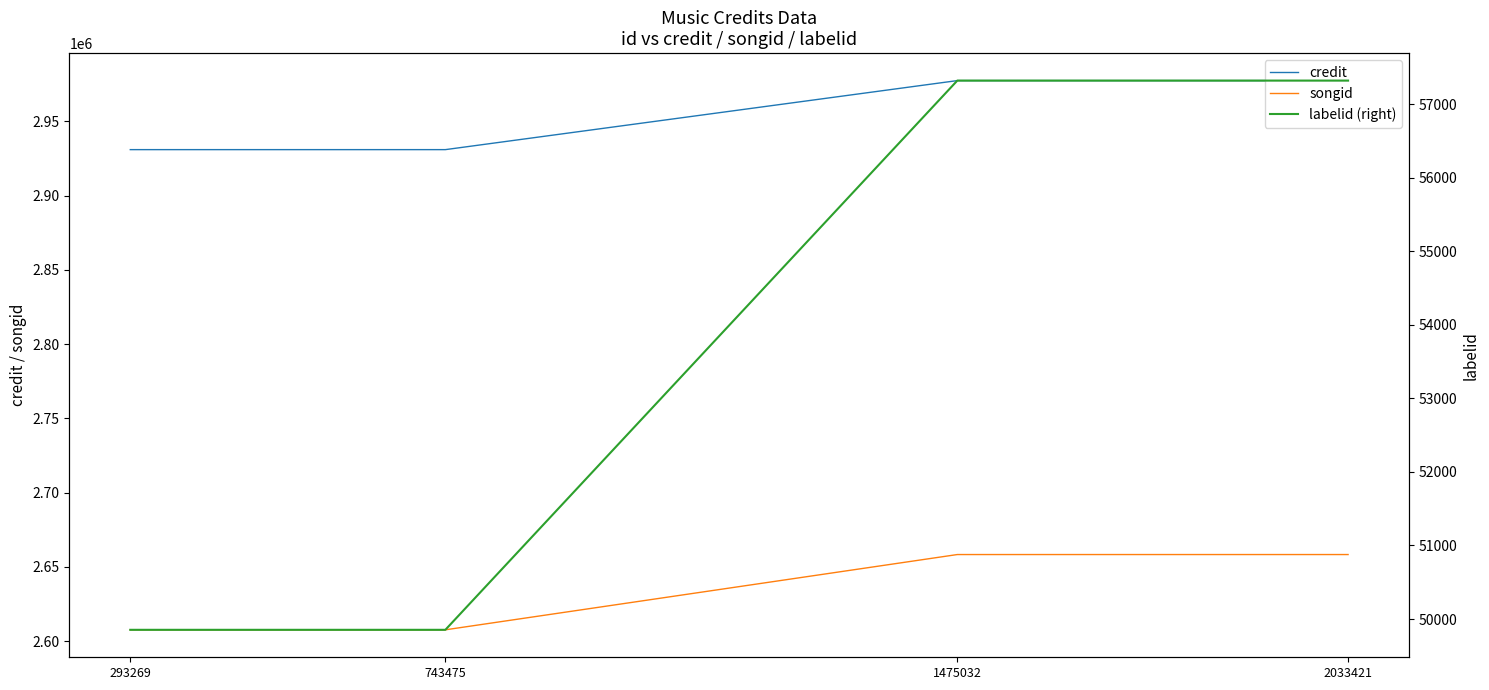

At how many categories does at least one series exceed 931941?

4